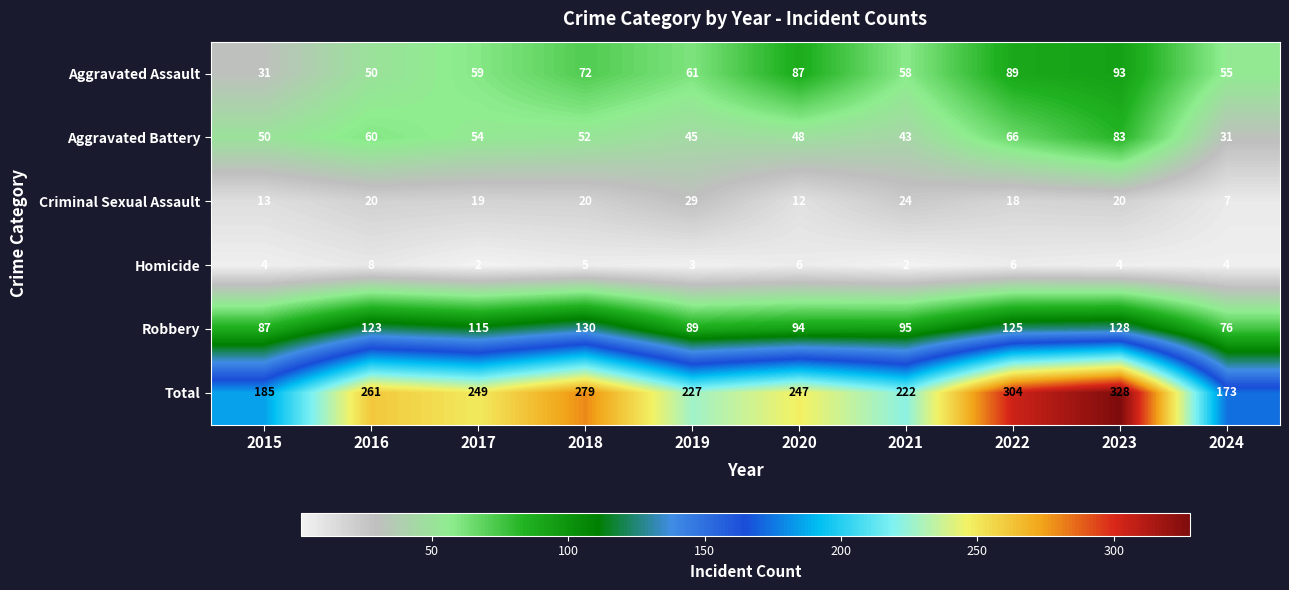

What is the spread (max minus min) of values at 2015?

181